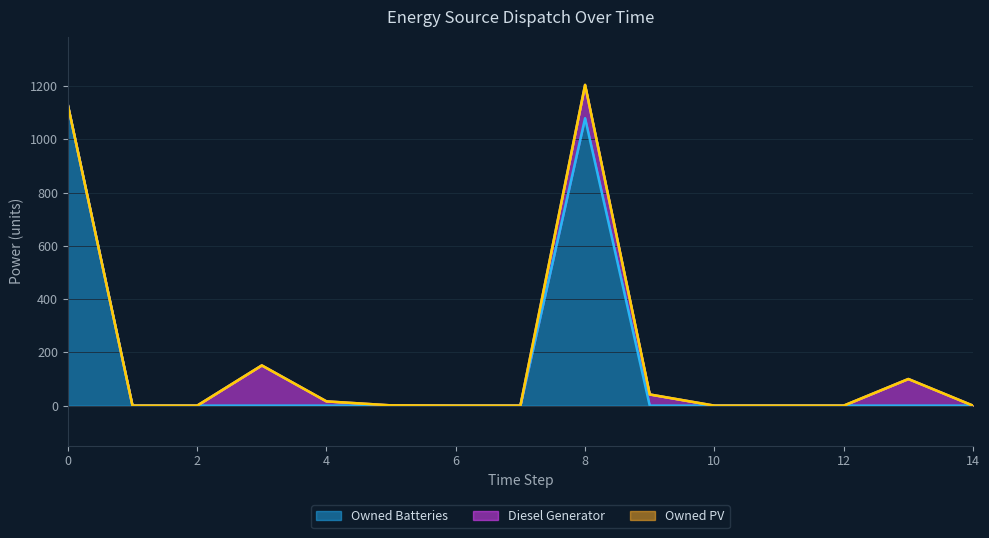

List the series in order of their peak value, highest first.

Owned Batteries, Diesel Generator, Owned PV